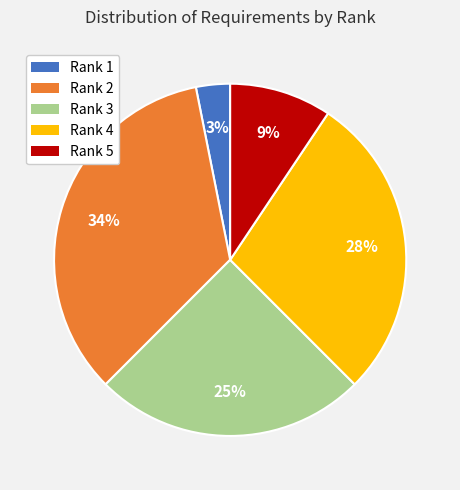

True or false: Rank 1 accounts for 9% of the total.

False